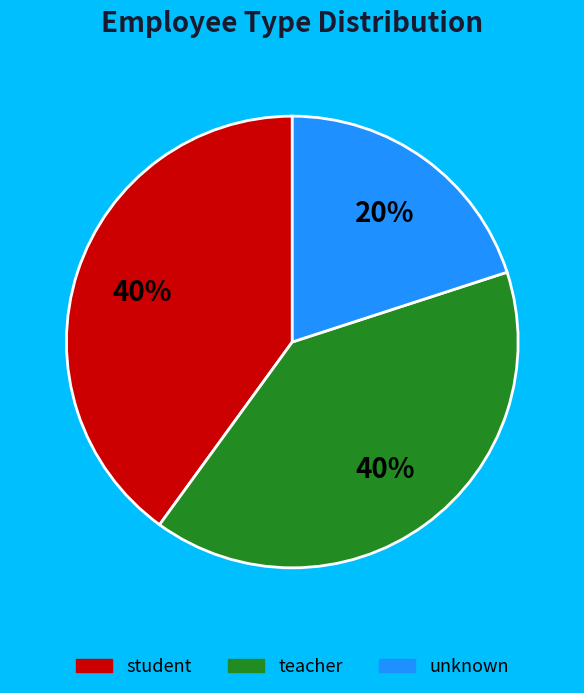

To the nearest percent, what is the average slice percentage?

33%